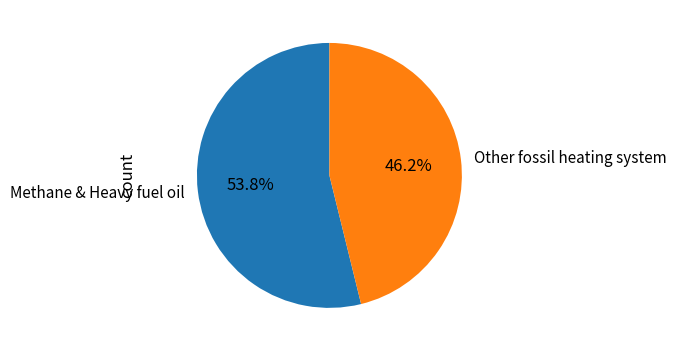

How much of the chart is everything except Other fossil heating system?

53.8%